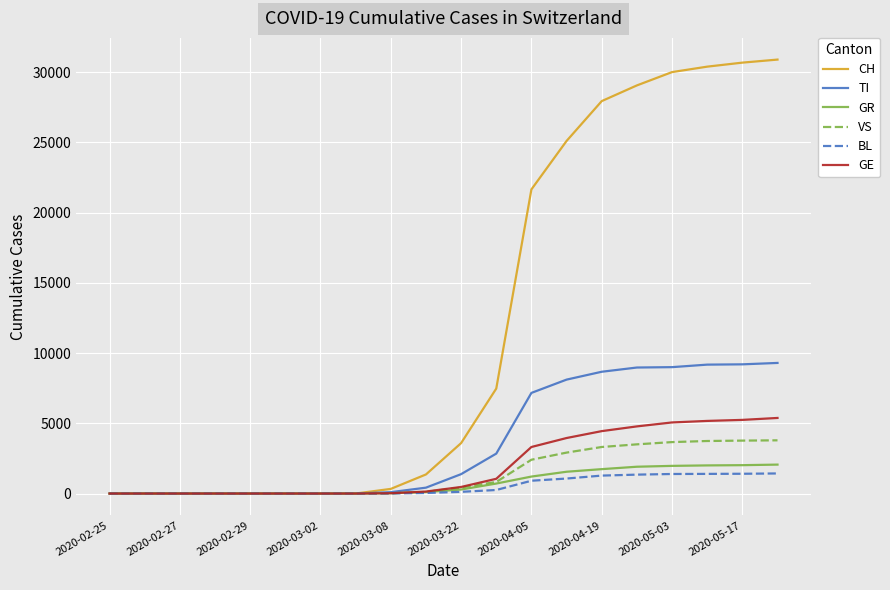

Which series has the largest total across all categories?

CH